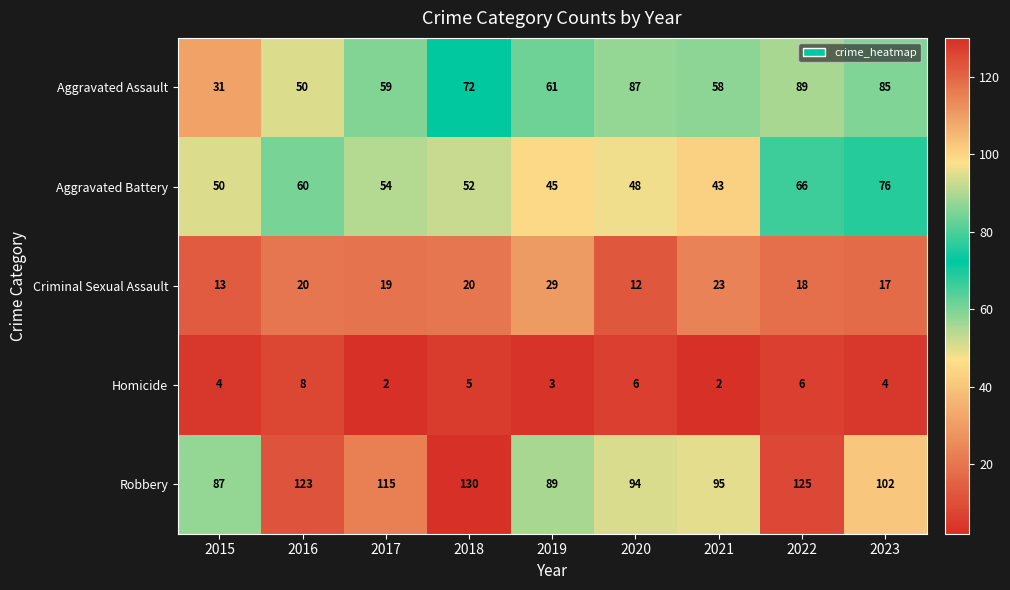

How many series are shown in this chart?

5